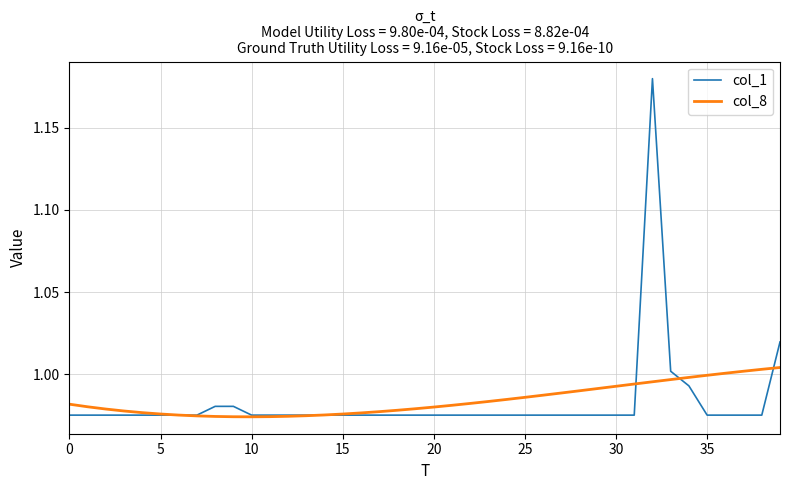

How many intersections are there between col_1 and col_8?

5